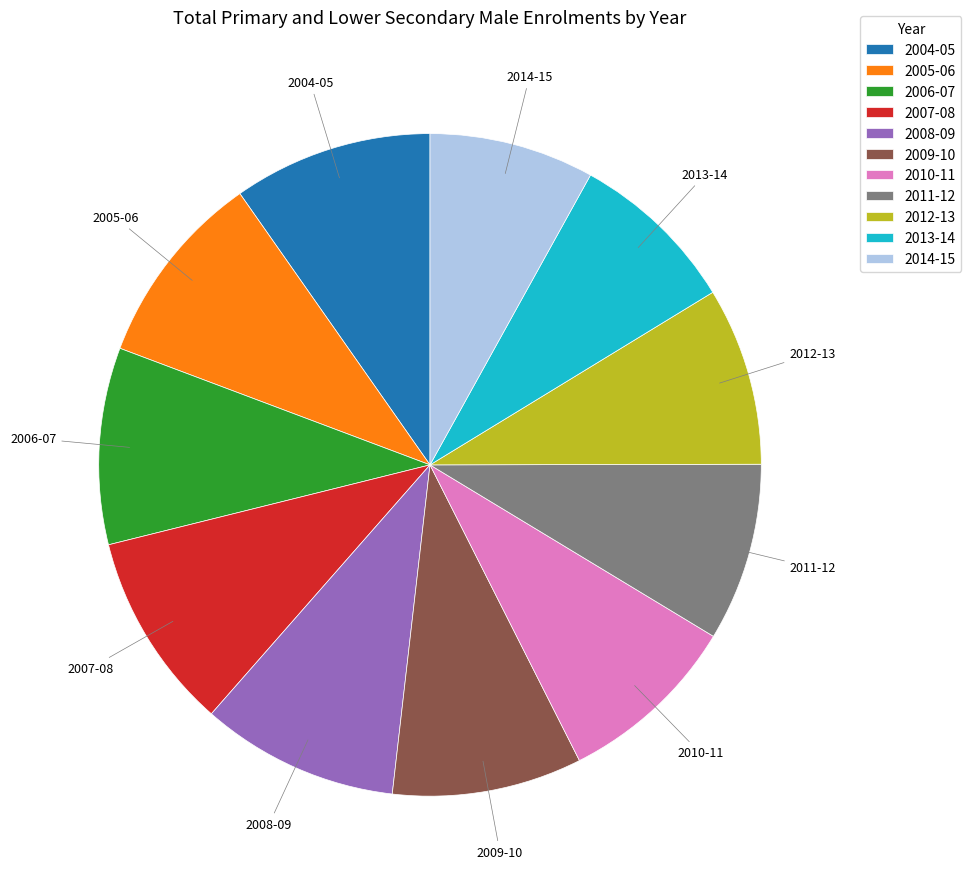

True or false: 2011-12 accounts for 15% of the total.

False